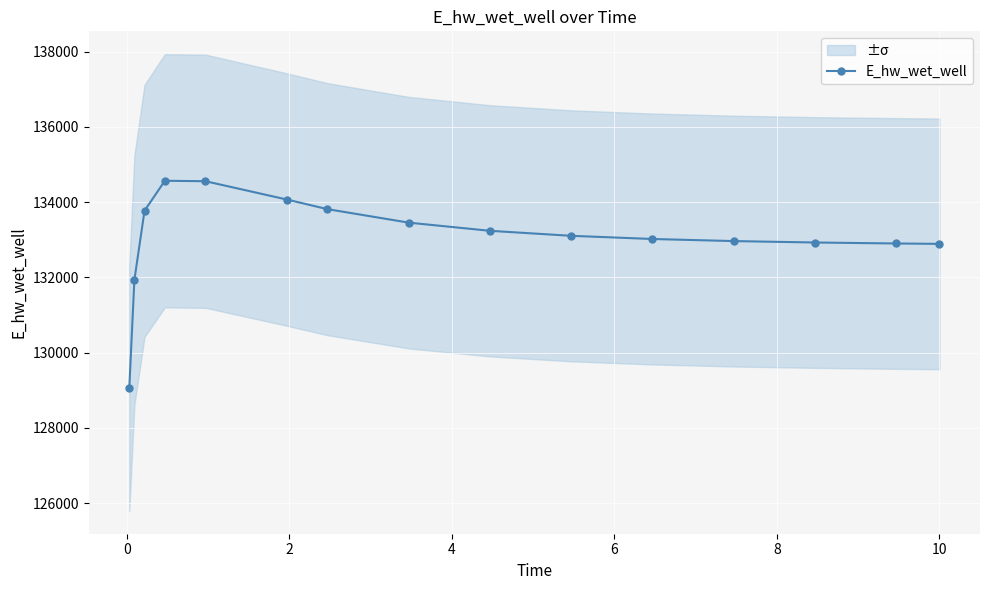

Does the chart display data point markers on the line(s)?

Yes